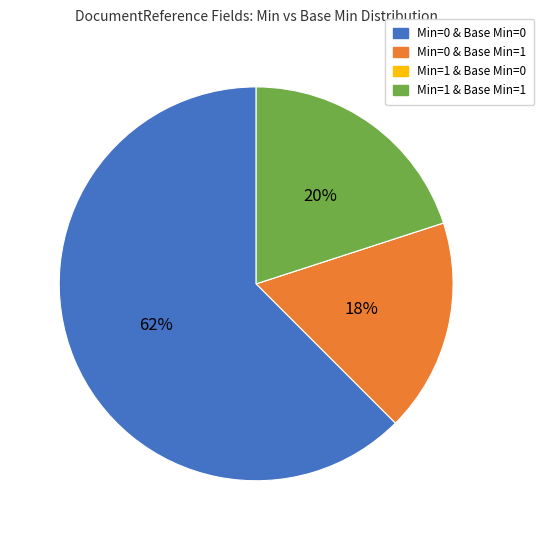

To the nearest percent, what is the average slice percentage?

25%